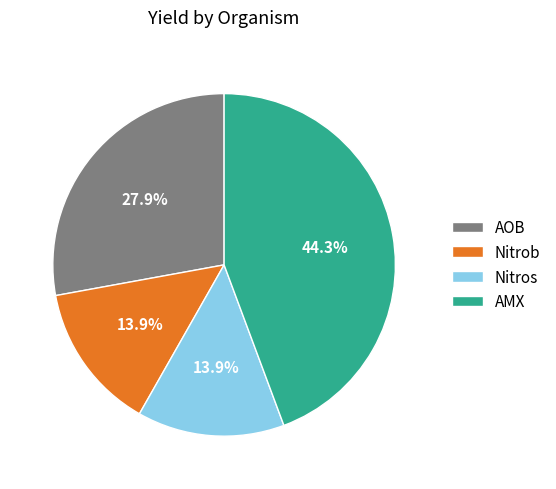

Is it true that AMX is 44% of the pie?

True